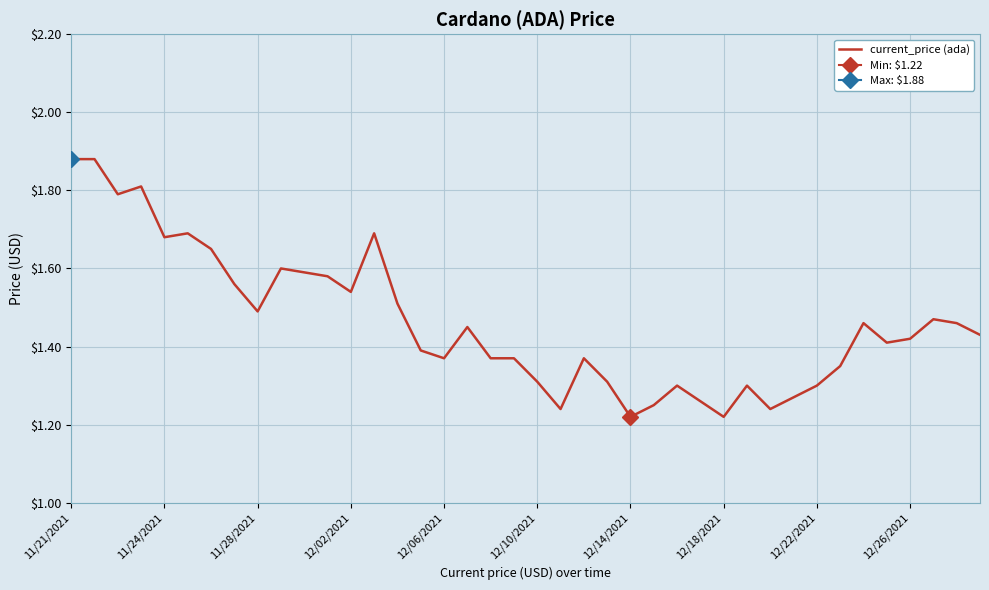

The value of current_price (ada) at 11/24/2021 is 3.0. True or false?

False